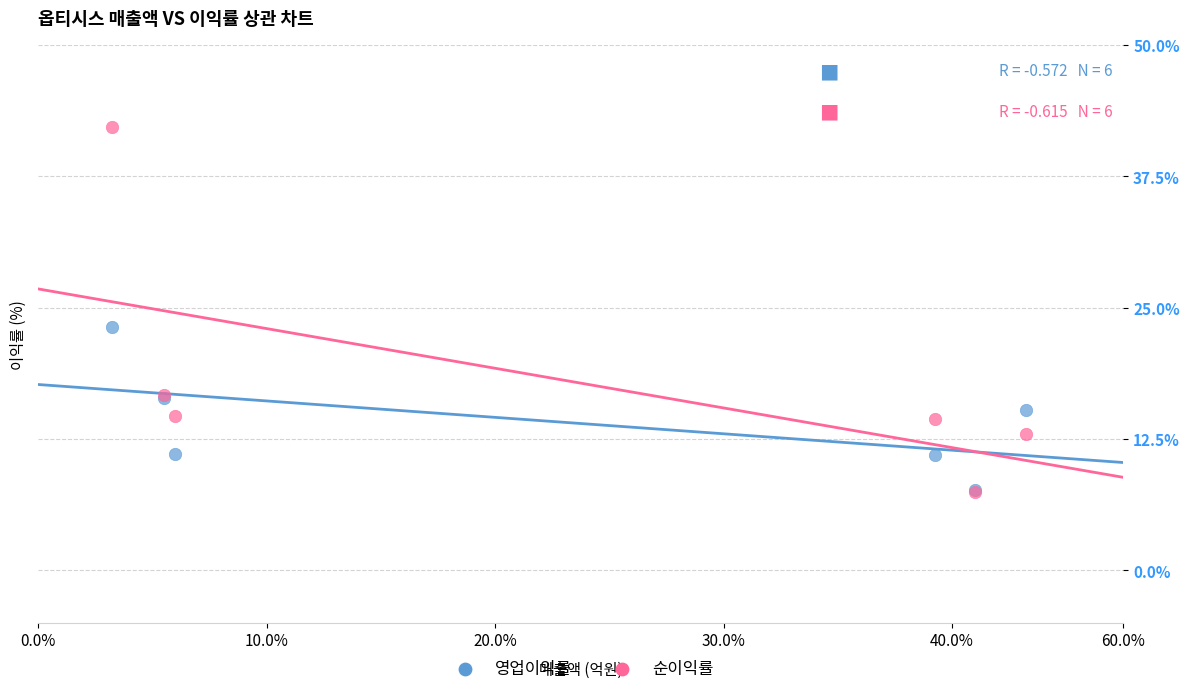

Across all series, what Y value is closest to 24?

23.2